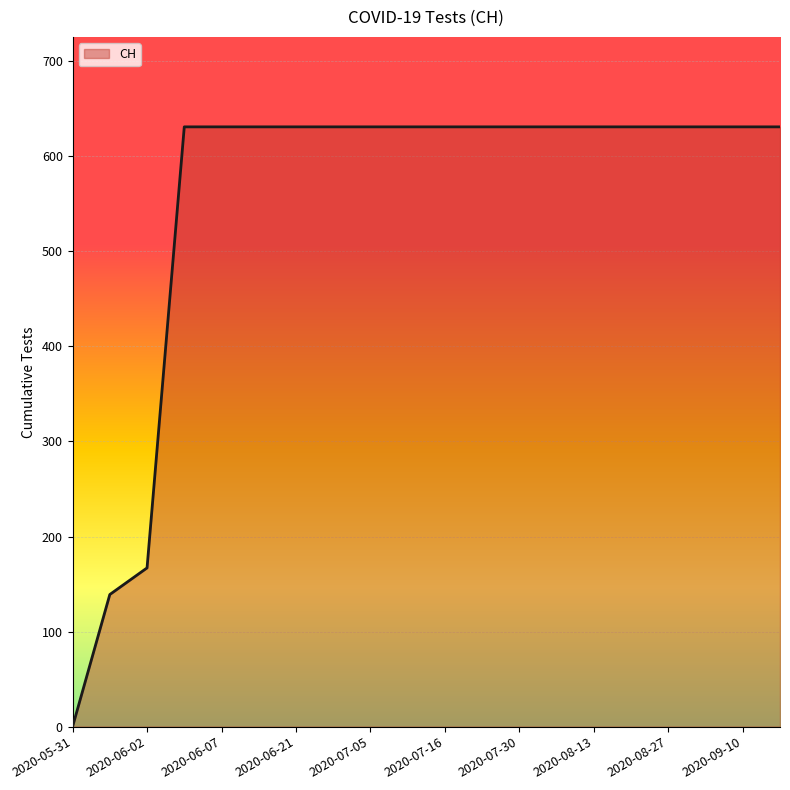

What is the greatest value displayed?

631